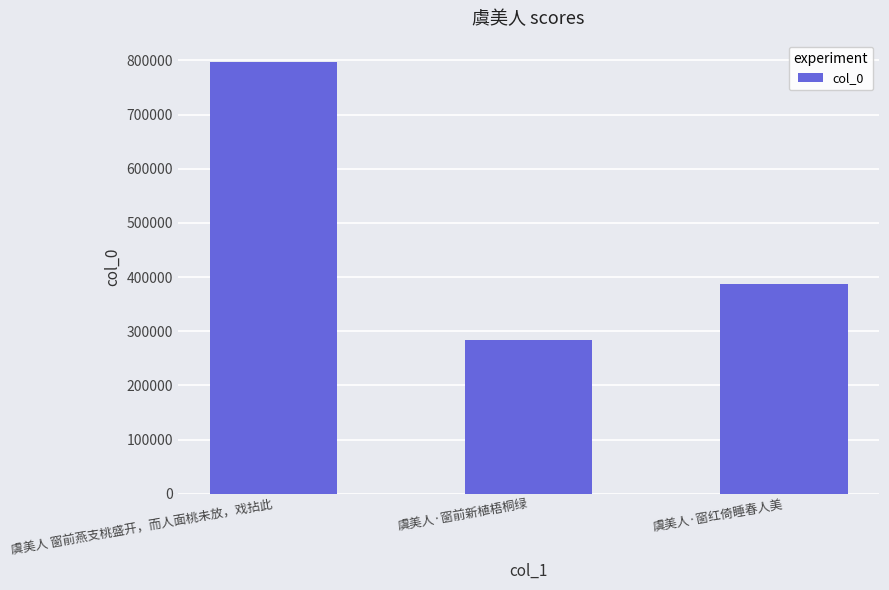

Are the bars grouped side by side (vs. stacked)?

No